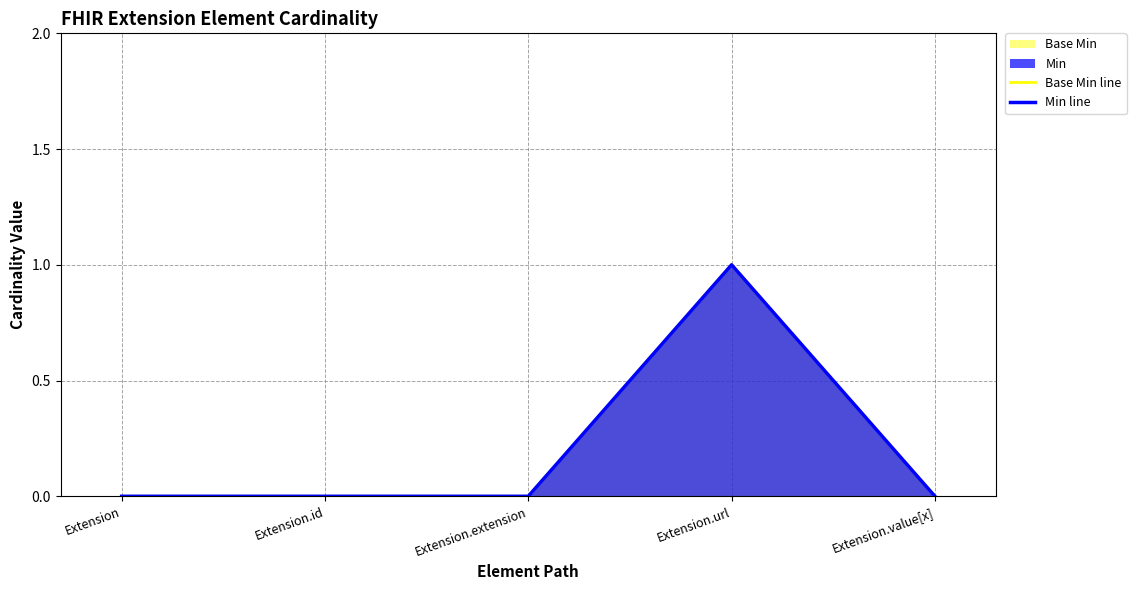

True or false: Base Min line has a value of 0 at Extension.

True